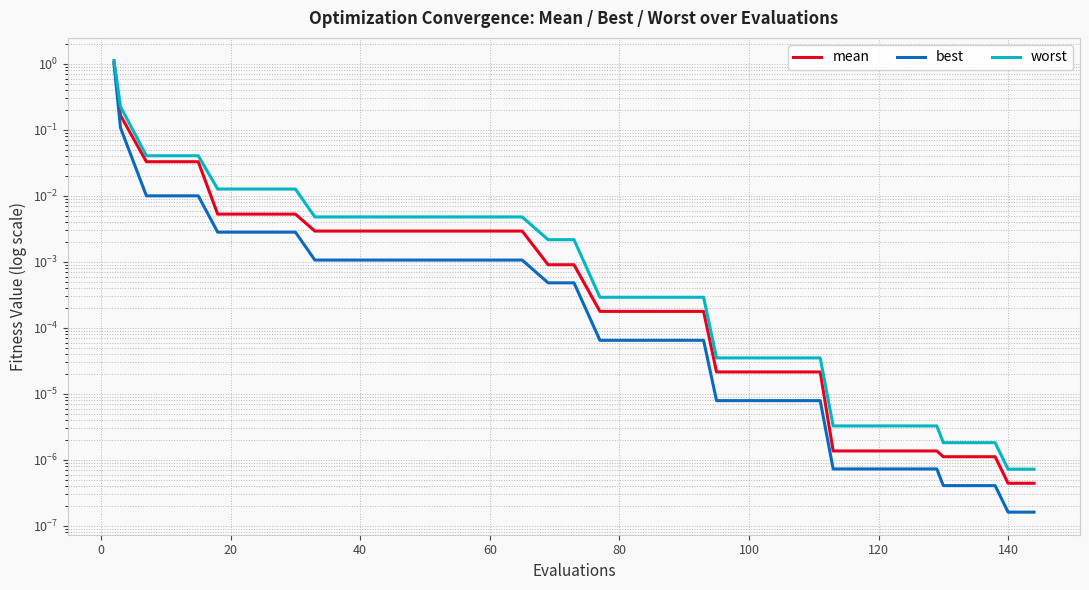

Which series has the widest spread of values?

worst